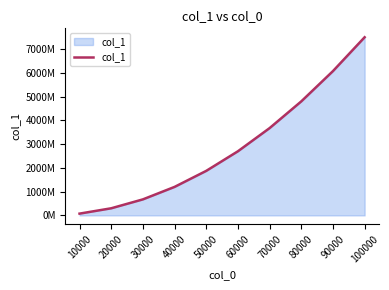

Does the chart display data point markers on the line(s)?

No